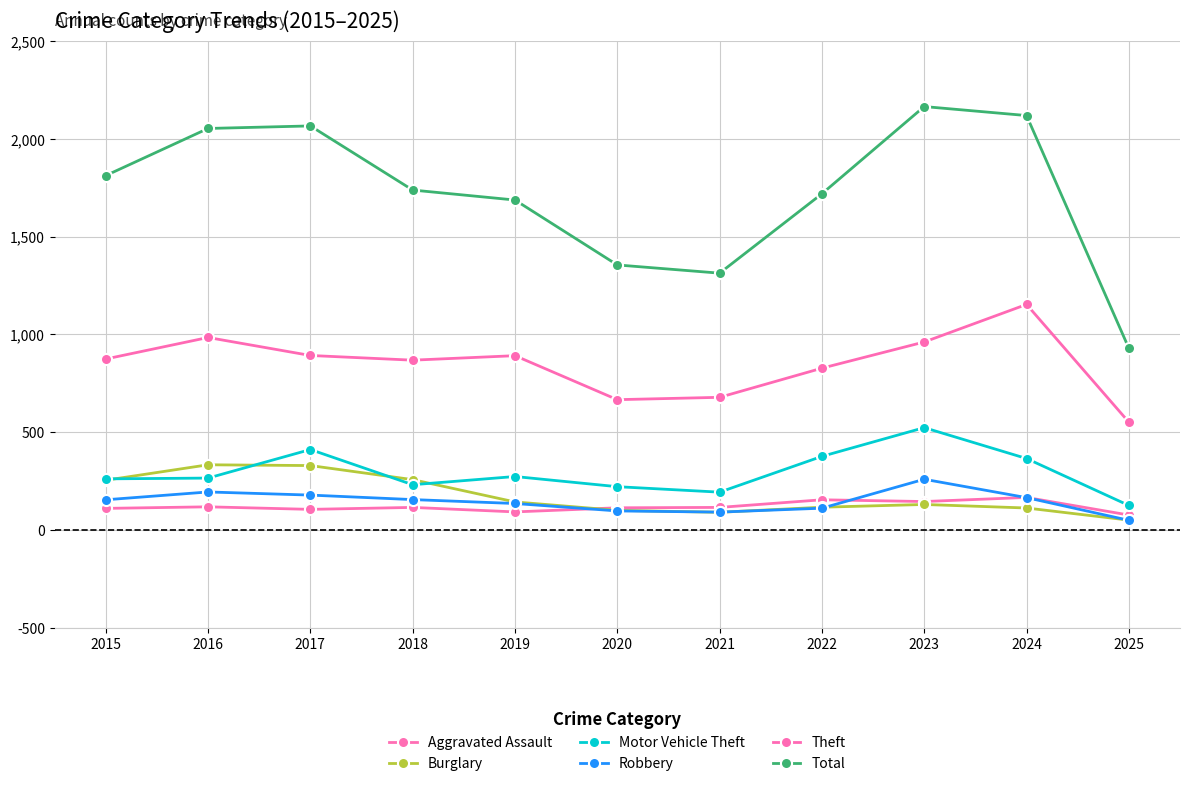

What is the sum of the Aggravated Assault values at 2015 and 2018?

225